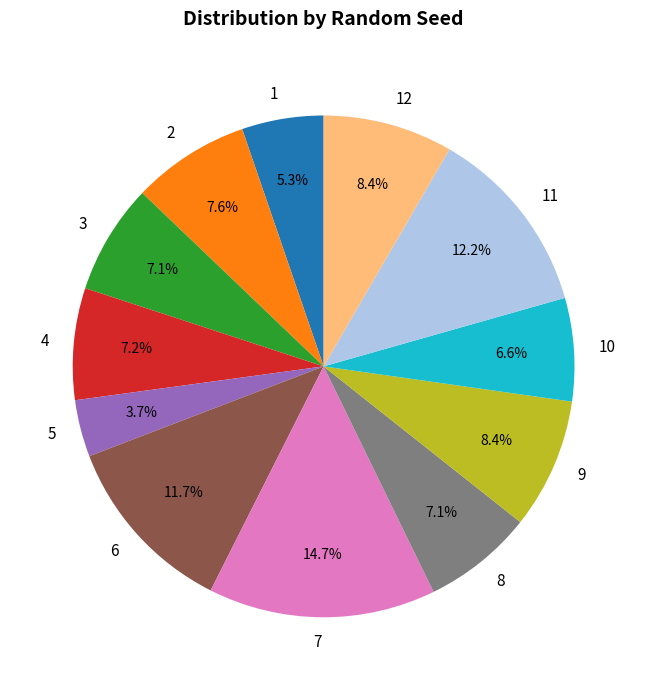

Does any single category account for the majority?

No